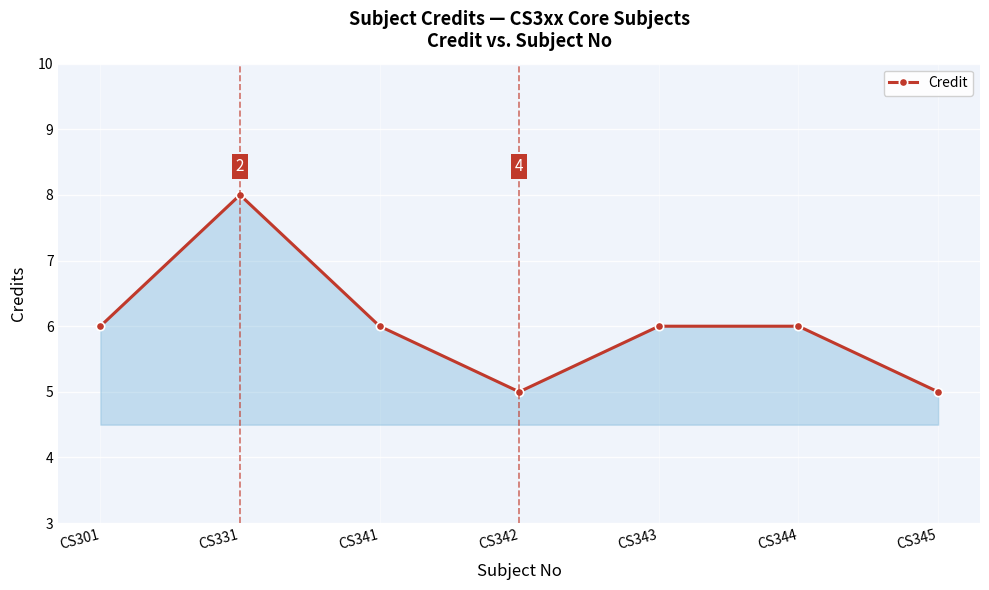

What is the approximate value at CS344?

6